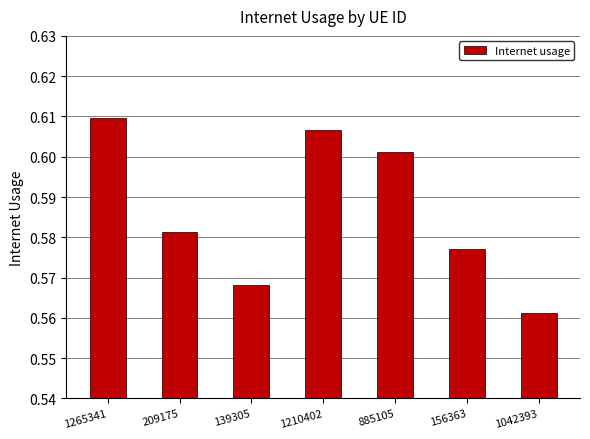

What is the sum of the values at 1210402 and 885105?

1.2